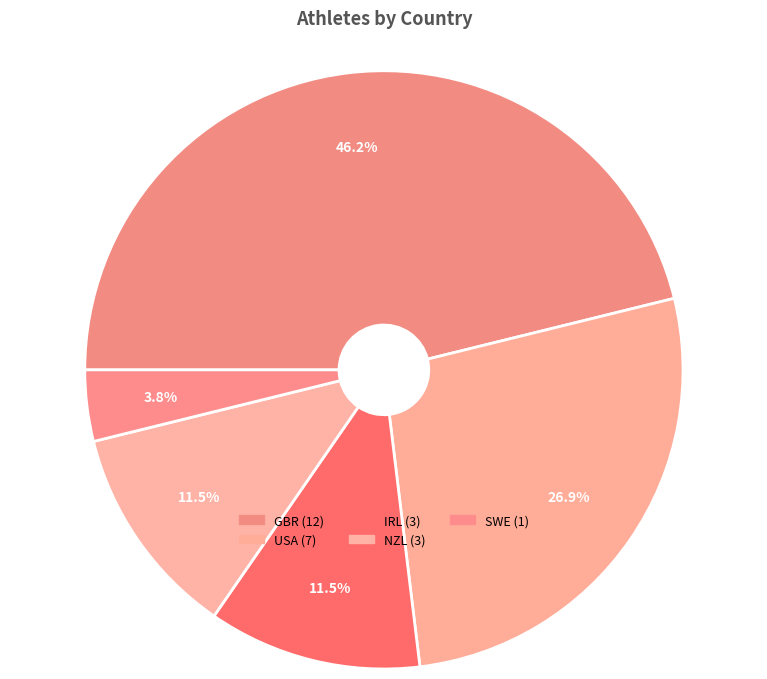

How many slices are in this pie chart?

5